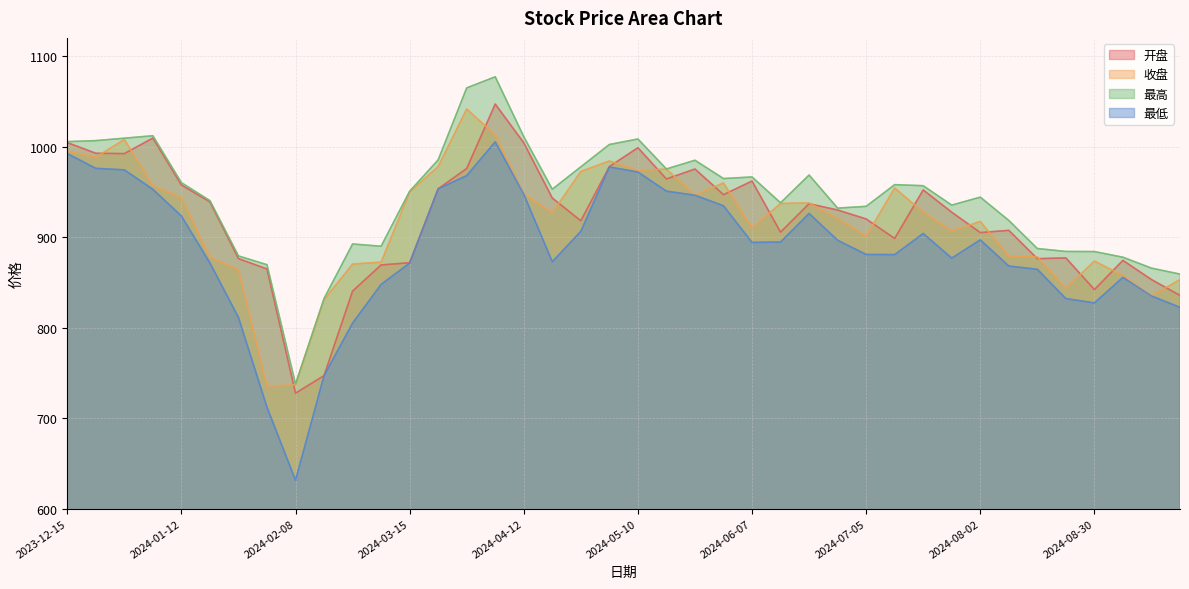

Reading left to right, transcribe all the data shown in this chart.

开盘: 1004.3	992.5	992.2	1009.4	957.5	938.9	876.2	864.7	727.5	746.9	840.3	869.2	871.6	953.2	975.8	1046.9	1004.1	943.1	918.0	977.8	998.7	964.1	975.1	946.8	961.8	905.4	936.8	929.8	920.0	898.4	952.0	927.4	904.9	907.4	876.1	876.9	842.0	874.2	853.0	835.5
收盘: 995.1	988.1	1007.8	956.7	943.5	877.4	864.0	735.1	736.8	830.8	870.1	872.3	949.7	977.9	1041.4	1012.8	947.6	926.8	972.5	984.0	973.7	975.0	946.4	959.8	910.1	937.1	937.7	920.4	900.9	954.2	927.4	906.6	917.2	878.8	878.2	843.2	873.4	857.5	834.9	853.1
最高: 1005.4	1006.5	1009.2	1011.9	960.1	940.2	879.1	869.4	737.6	832.1	892.3	889.8	950.5	985.2	1064.7	1077.0	1010.9	952.8	977.5	1002.2	1008.3	975.2	984.8	964.6	966.4	937.8	968.5	932.0	933.9	957.9	956.7	935.2	944.1	918.3	887.3	884.1	884.0	877.7	865.7	859.0
最低: 992.1	975.9	974.2	952.7	923.2	871.4	811.2	712.0	631.4	746.9	804.9	847.7	871.2	953.2	967.8	1005.1	947.3	872.7	906.3	977.4	971.8	950.7	946.2	934.5	894.0	894.5	926.1	896.5	880.7	880.6	903.9	876.7	896.9	868.0	864.3	832.1	827.2	855.5	834.9	822.4